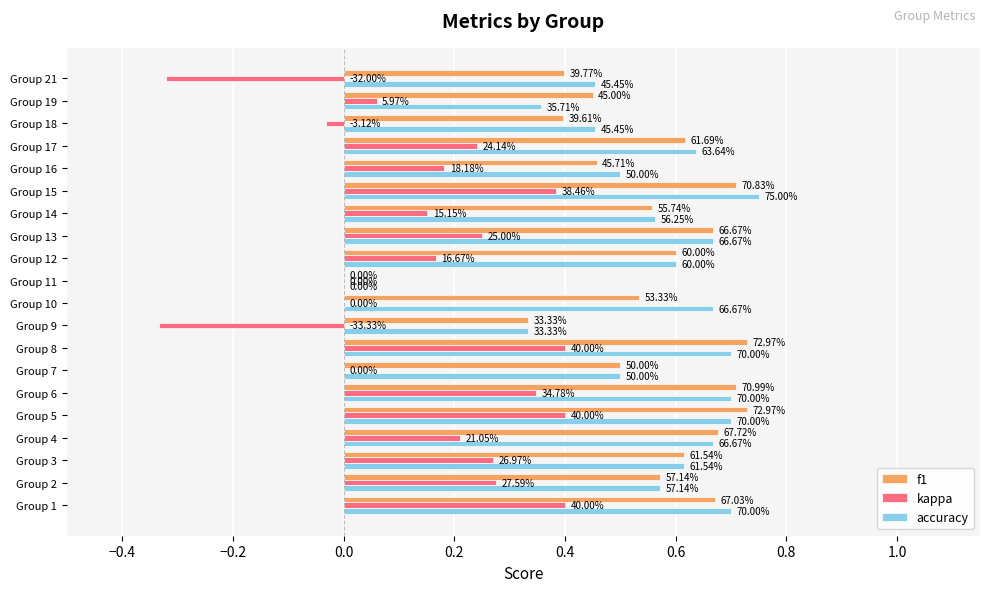

What are all the series names shown in the legend?

f1, kappa, accuracy